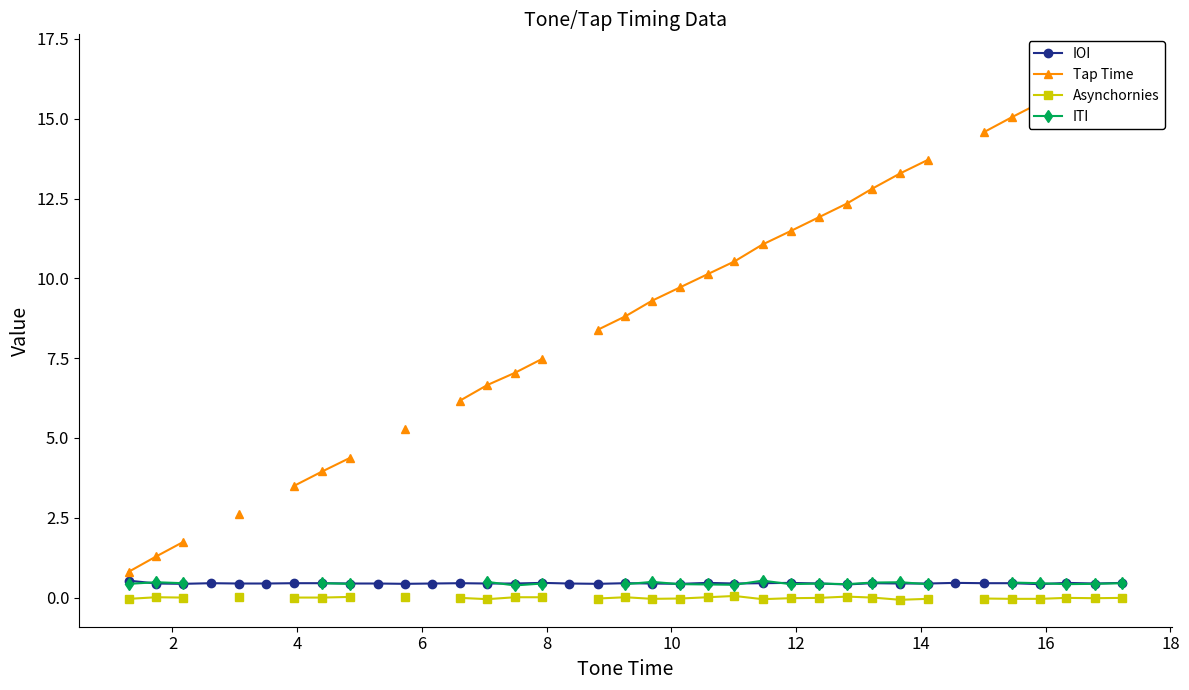

True or false: IOI has more than 0 interior local peaks.

True